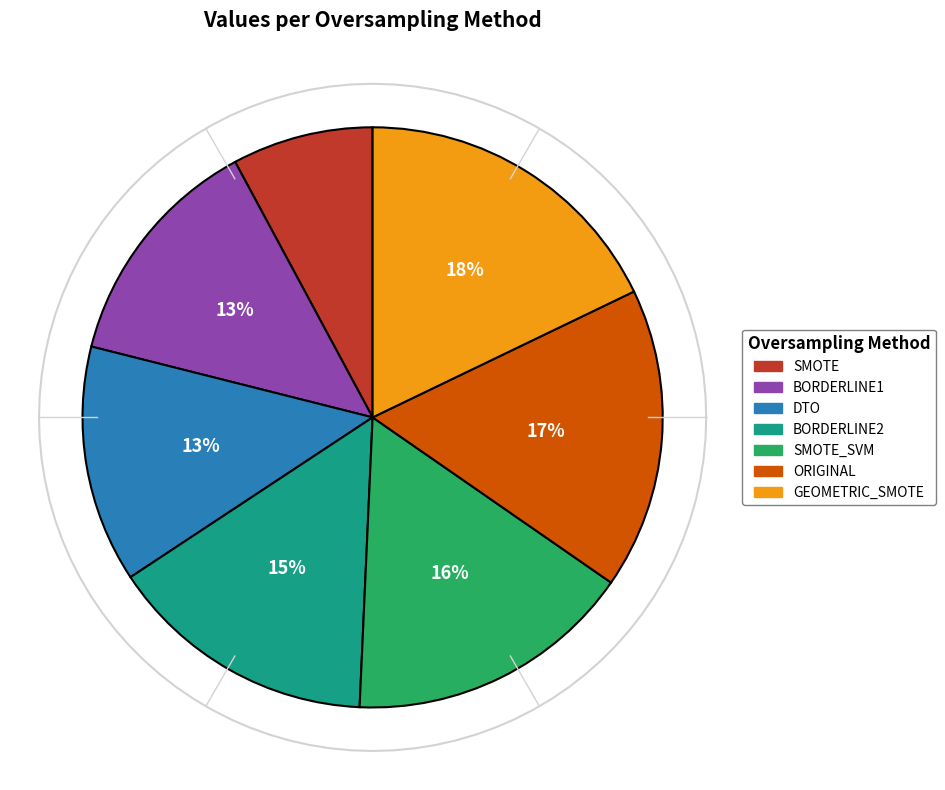

To the nearest percent, what percentage of the pie is SMOTE?

8%